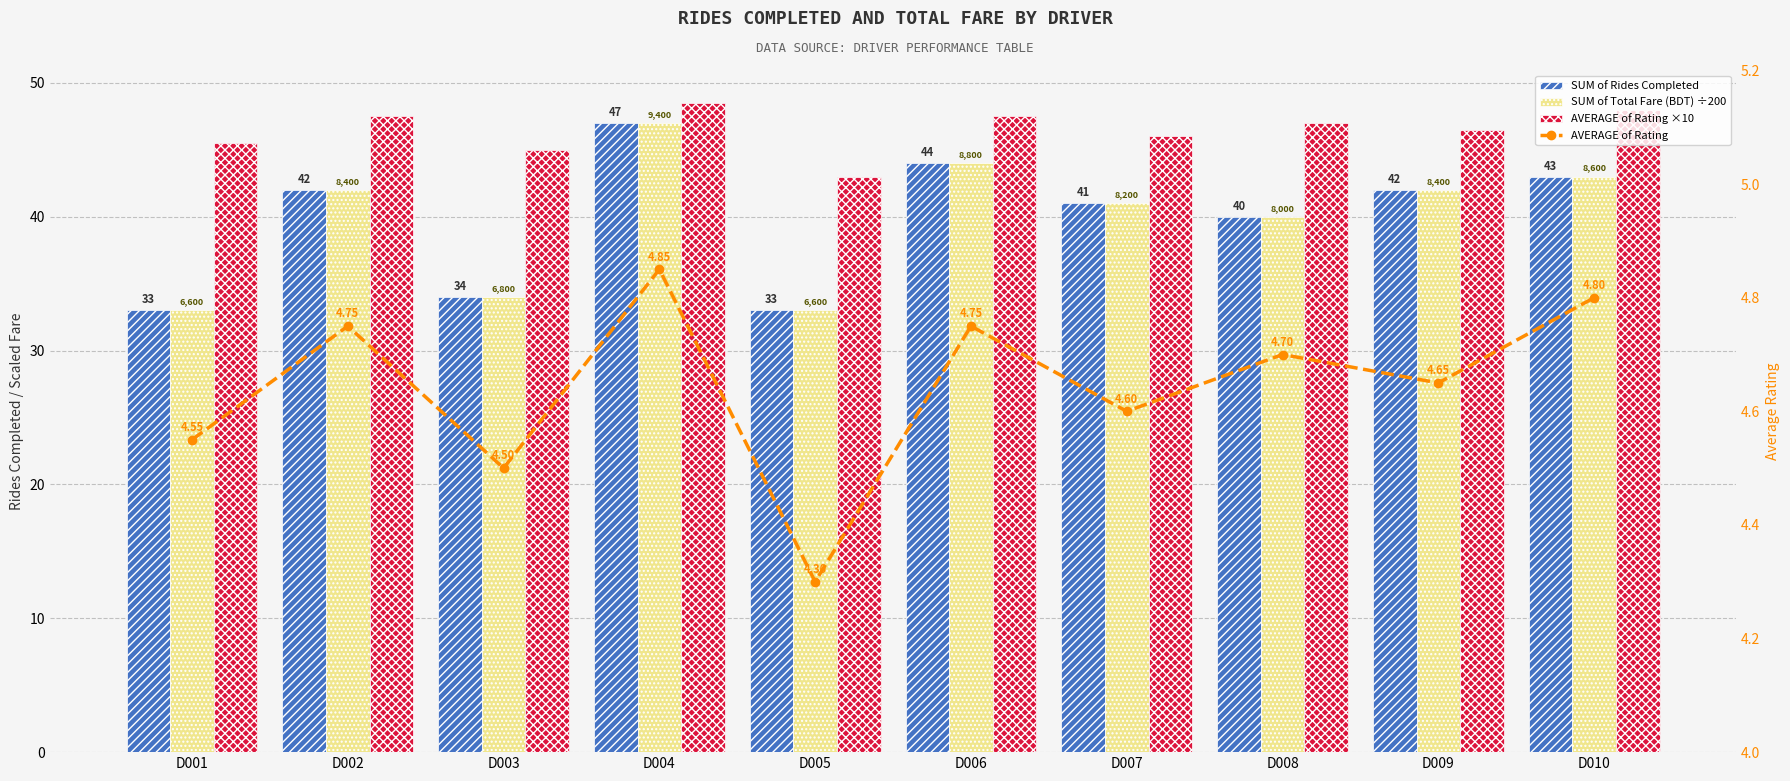

At which label does AVERAGE of Rating ×10 first exceed 47?

D002